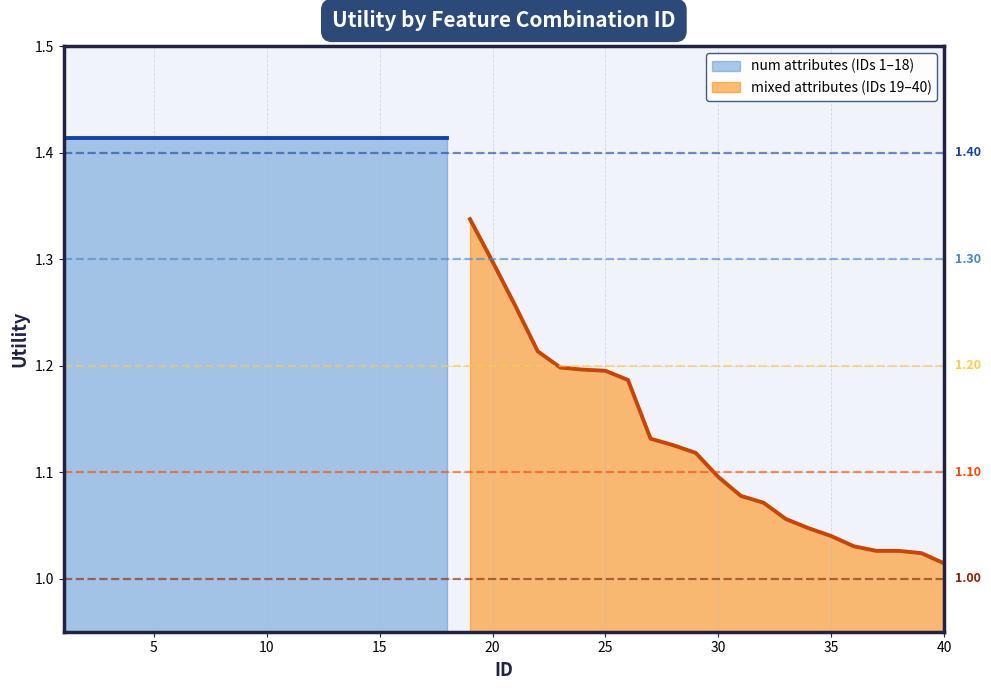

List the labels in order of value, smallest first.

40, 39, 37, 38, 36, 35, 34, 33, 32, 31, 30, 29, 28, 27, 26, 25, 24, 23, 22, 21, 20, 19, 1, 2, 3, 4, 5, 6, 7, 8, 9, 10, 11, 12, 13, 14, 15, 16, 17, 18